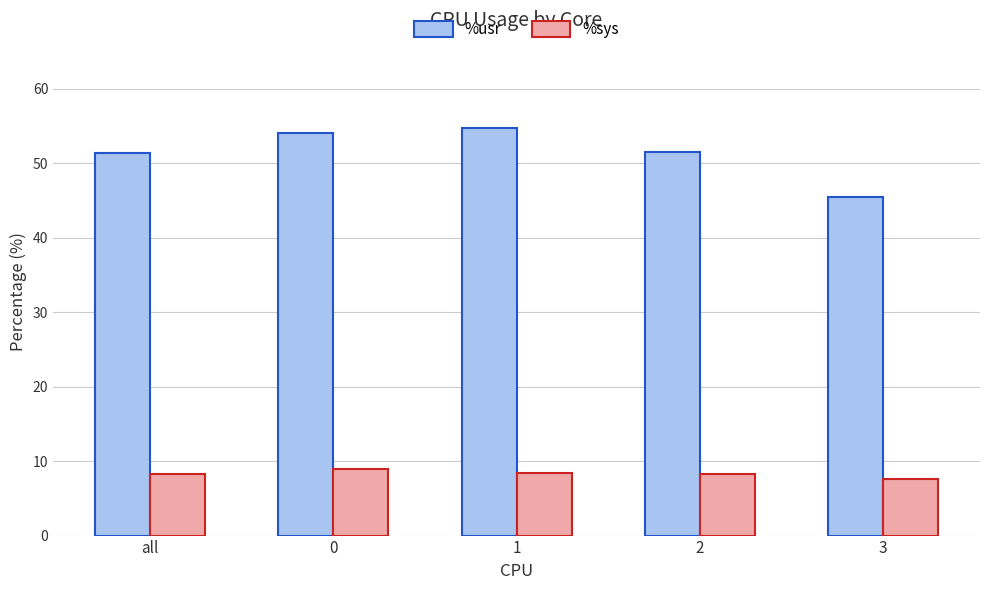

Is the value of %sys at 1 greater than the value of %usr at 3?

No